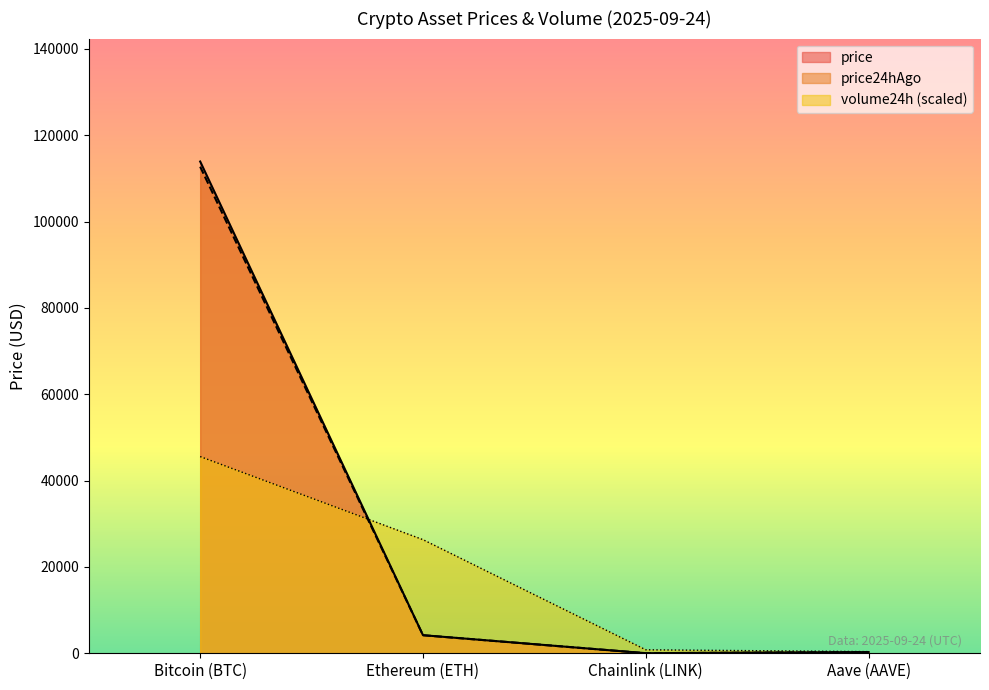

What is the difference between the price24hAgo values at Aave (AAVE) and Bitcoin (BTC)?

112429.4